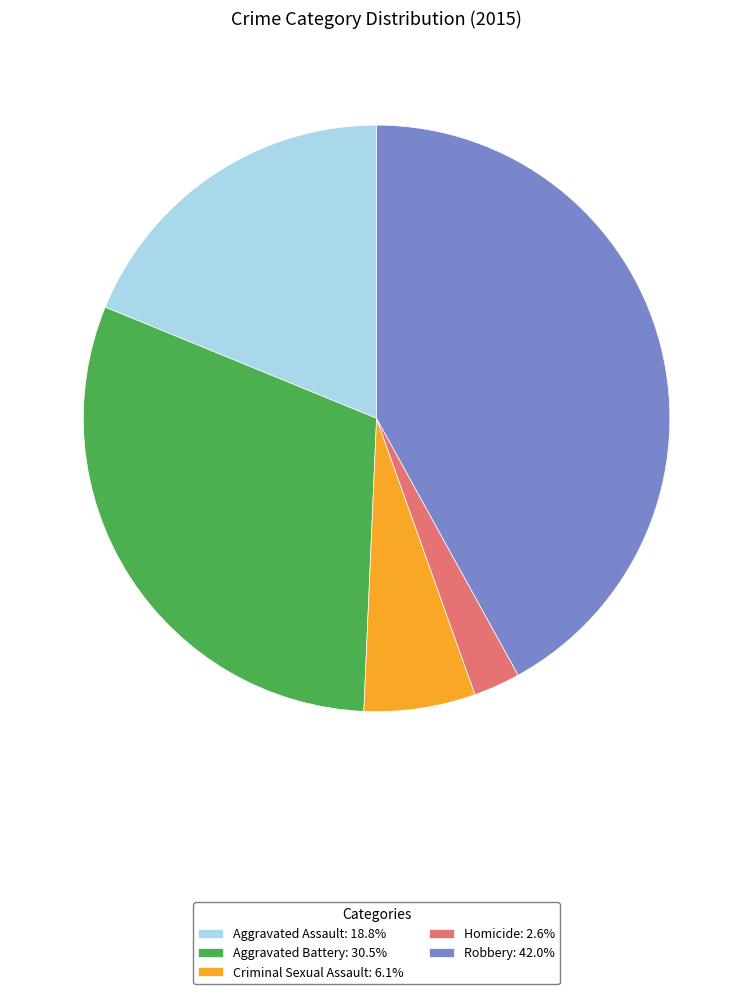

What is the ratio of the value at Aggravated Battery to the value at Aggravated Assault?

1.6